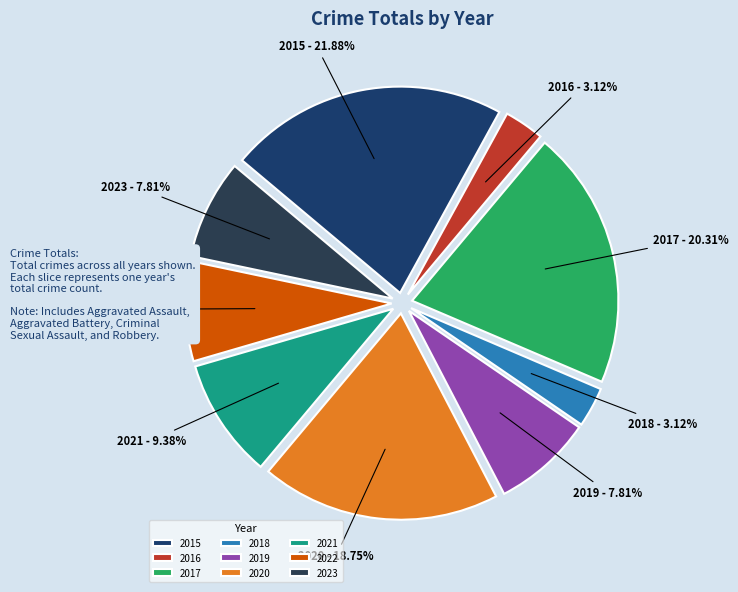

Combined, what portion of the pie is 2021 and 2022?

17.2%